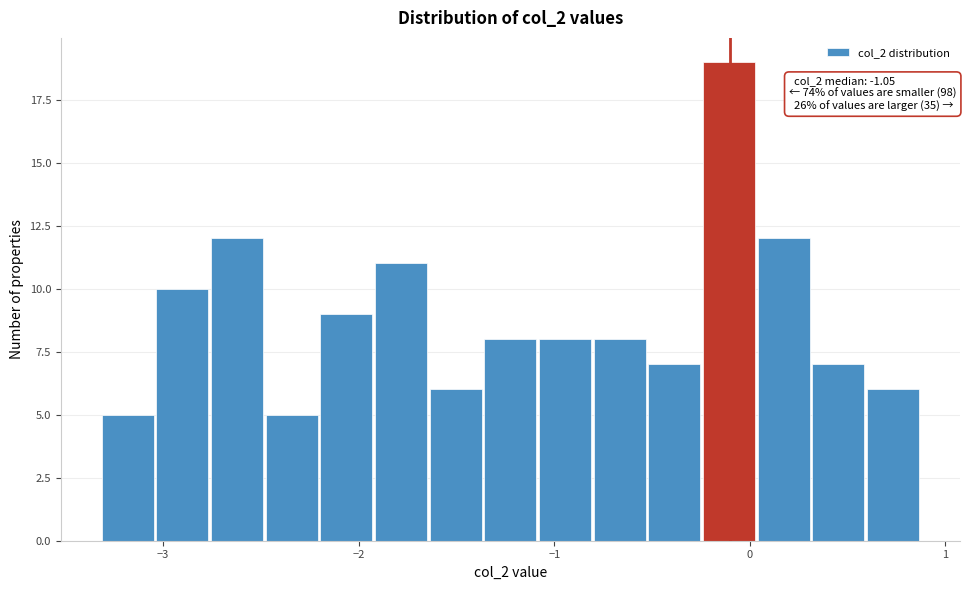

Read against the x-axis, roughly where is the centre of the tallest bar?

-0.1